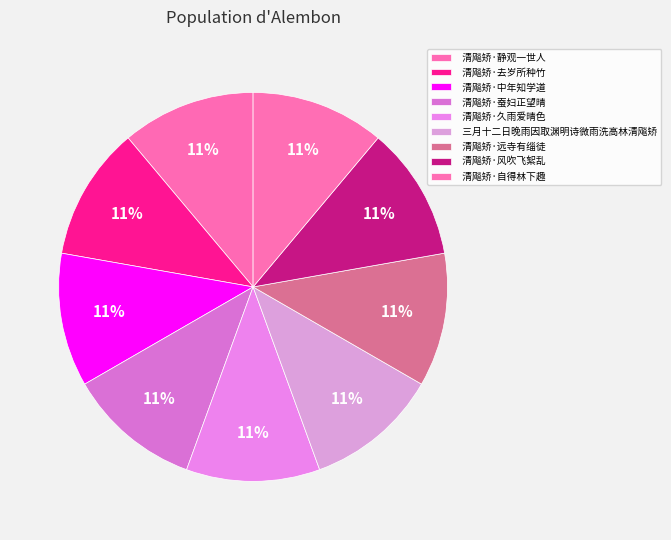

Which slice is the largest?

清飚矫·去岁所种竹